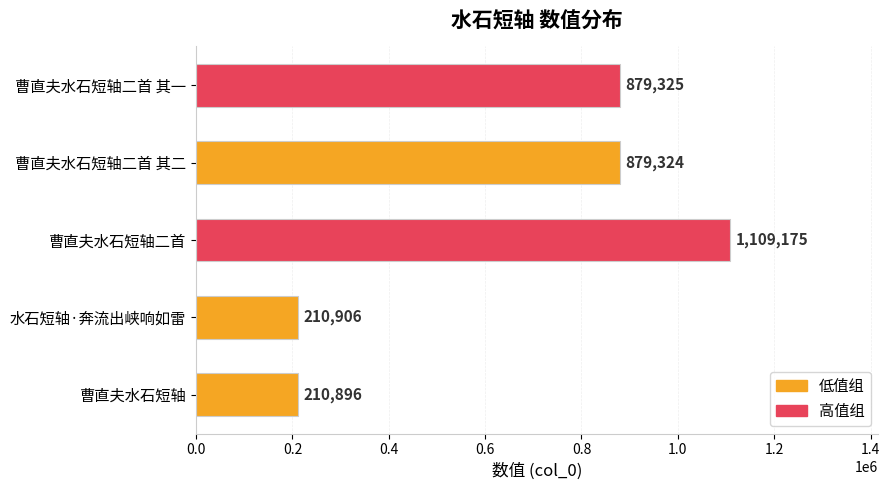

At which category does the chart reach its peak across all series?

曹直夫水石短轴二首